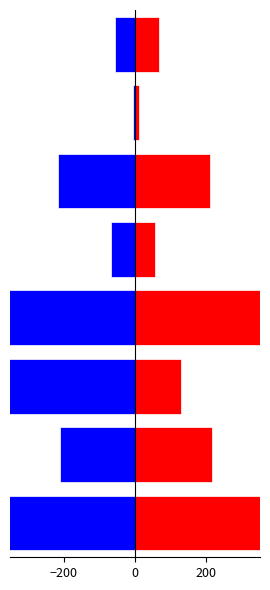

How many distinct data groups are displayed?

2